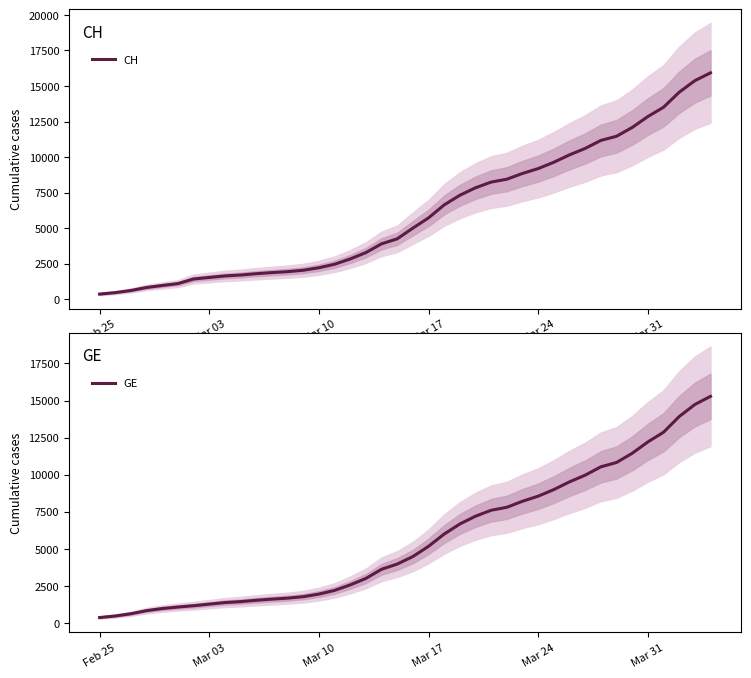

Is it true that GE equals 375 at Feb 25?

True